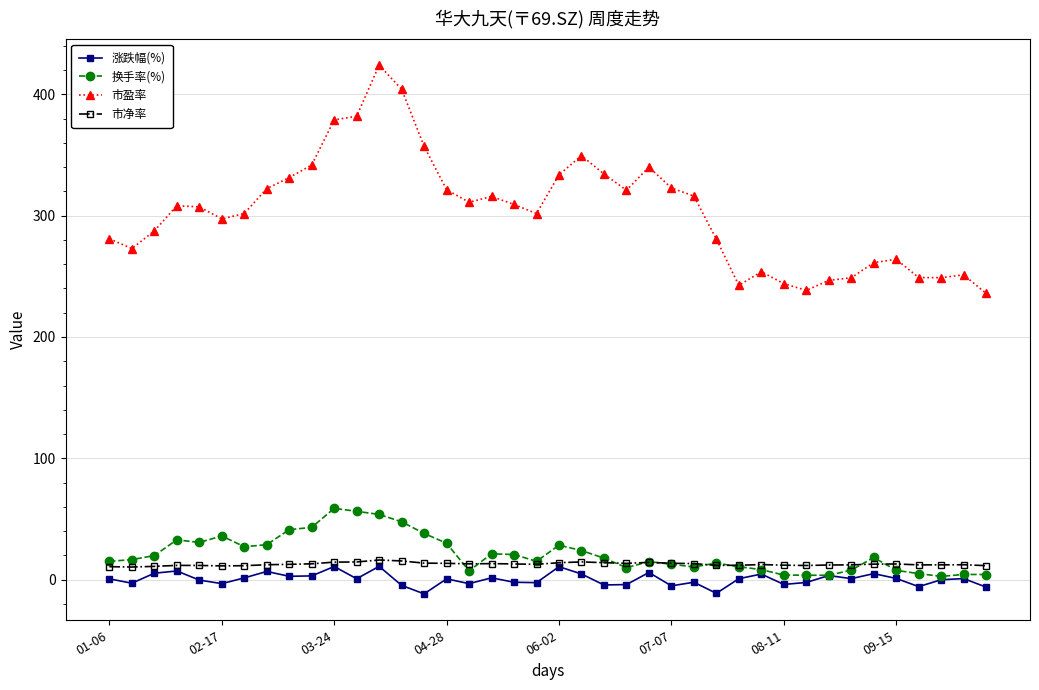

What is the value of the 换手率(%) point at the 24th from the left?

10.0